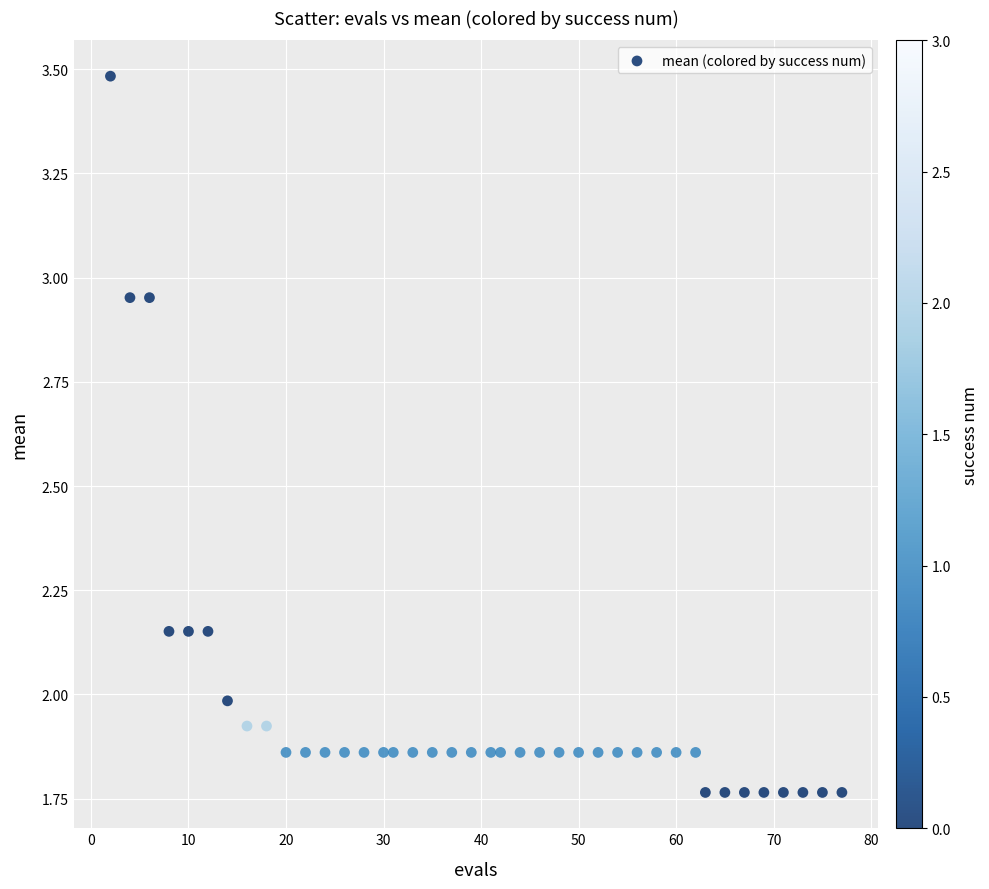

What is the range of Y values (max minus min)?

1.7